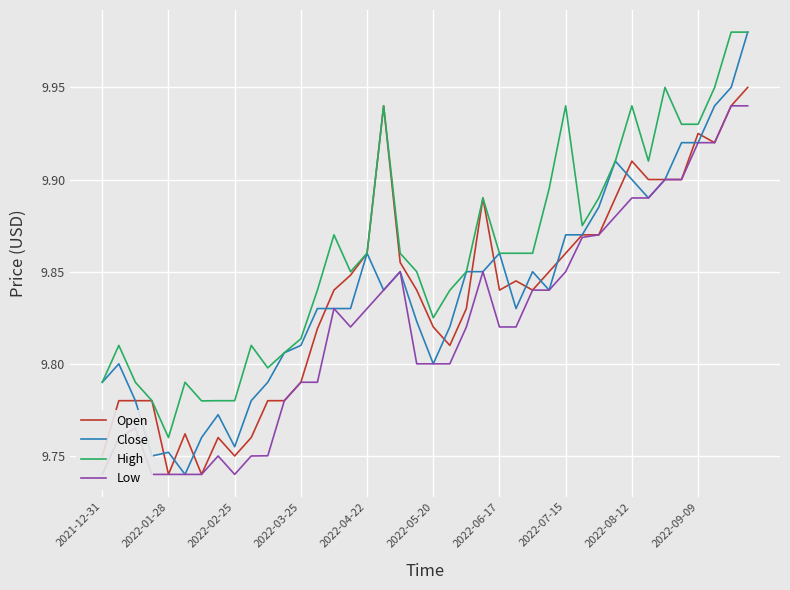

True or false: Low and High intersect in this chart.

False